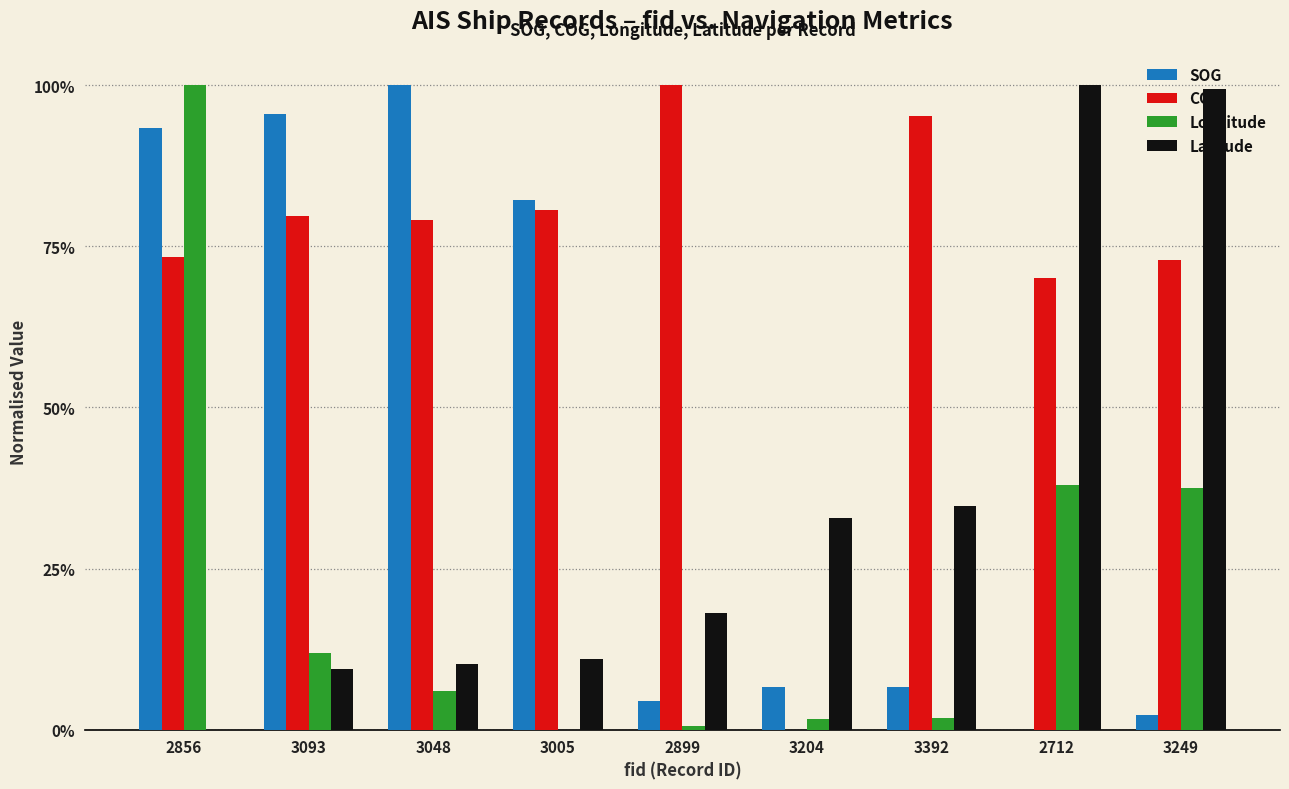

What are all the series names shown in the legend?

SOG, COG, Longitude, Latitude